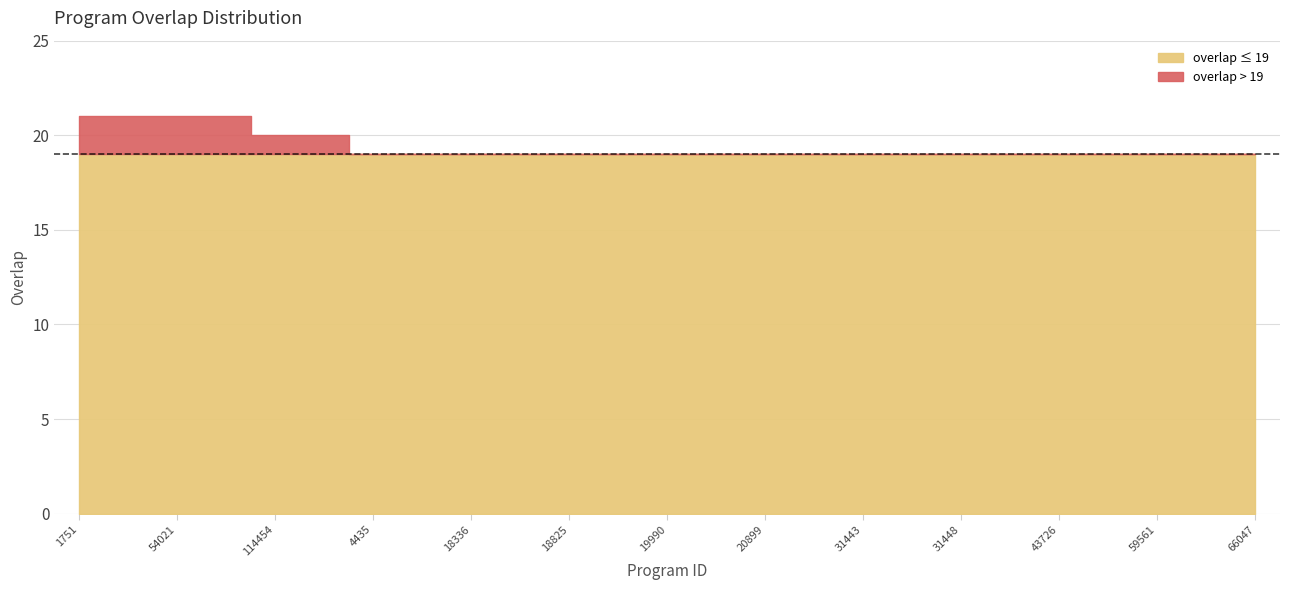

What is the average value?

19